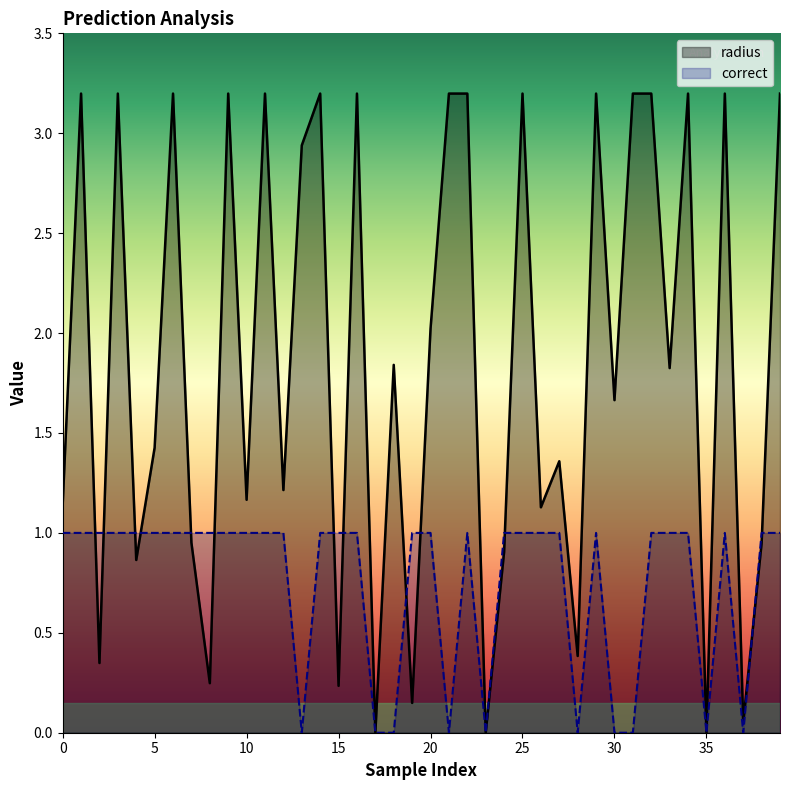

Between 2 and 16, which is larger?

16